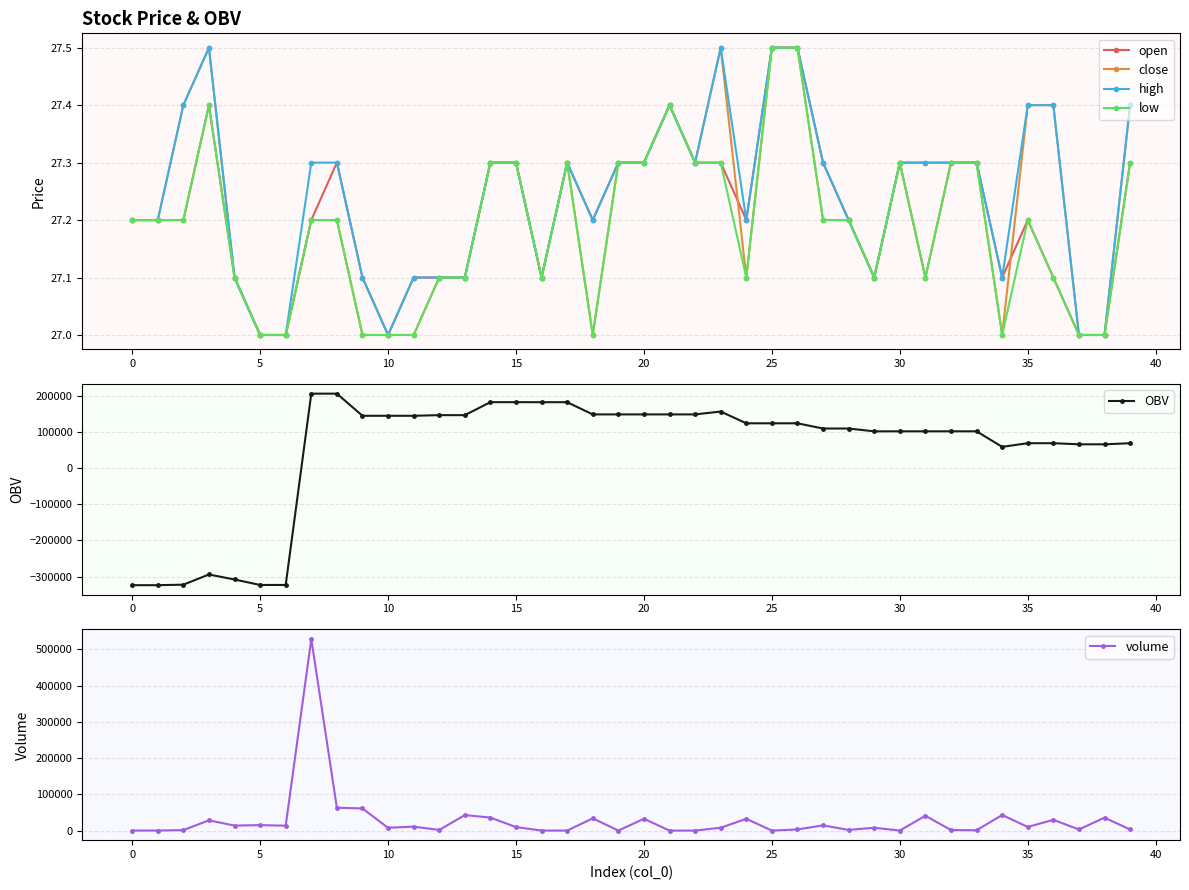

What are all the series names shown in the legend?

open, close, high, low, OBV, volume